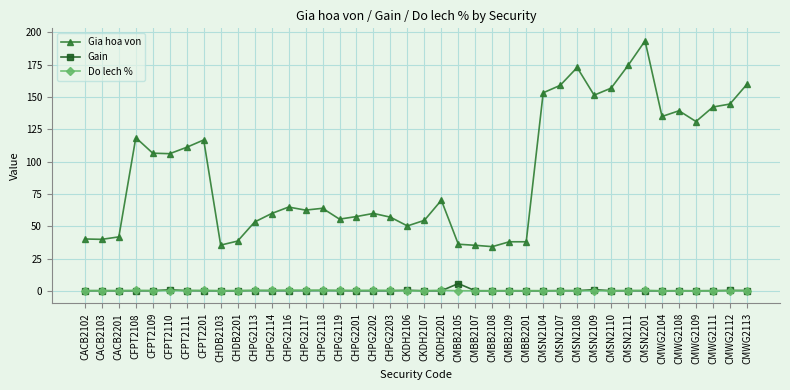

What is the spread (max minus min) of values at CKDH2107?

54.5